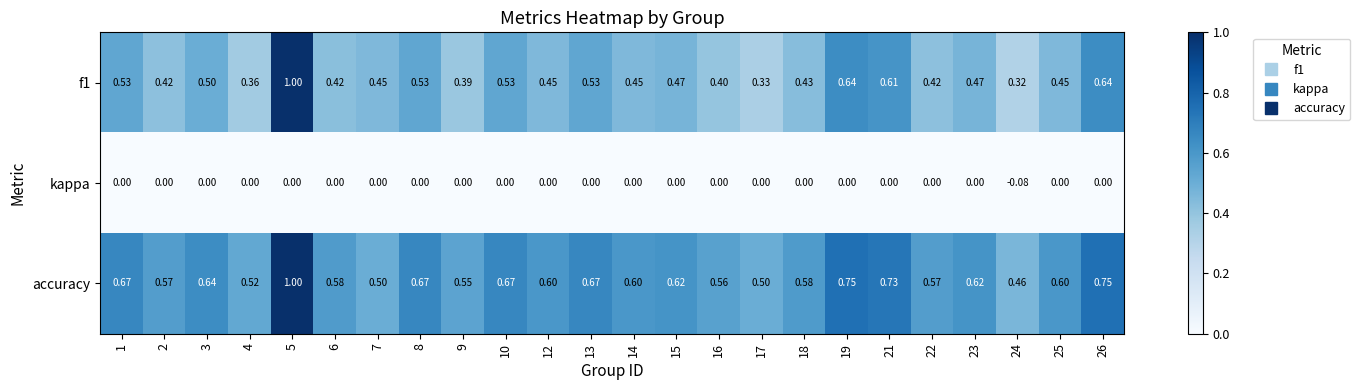

How many series are shown in this chart?

3